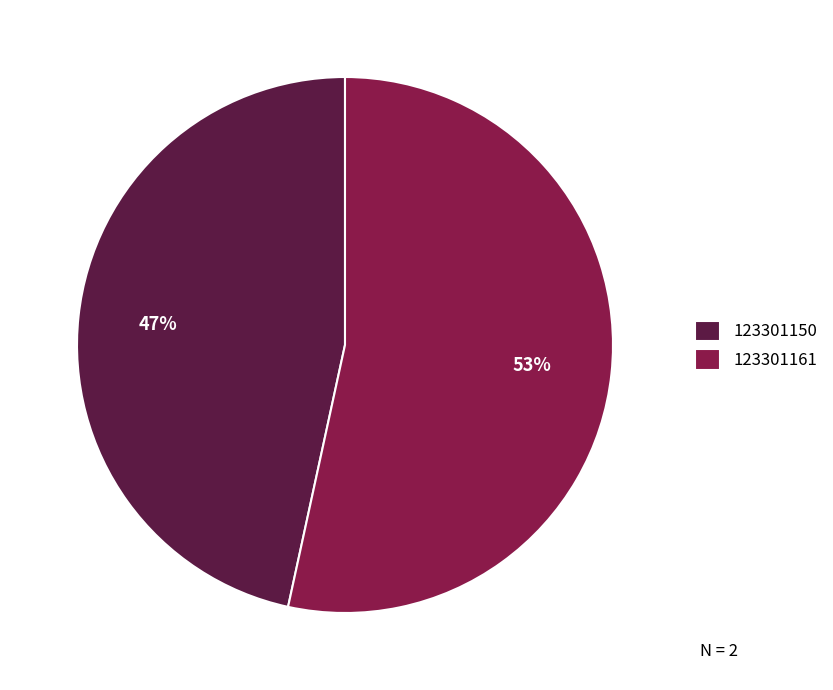

Which category has the biggest portion of the pie?

123301161